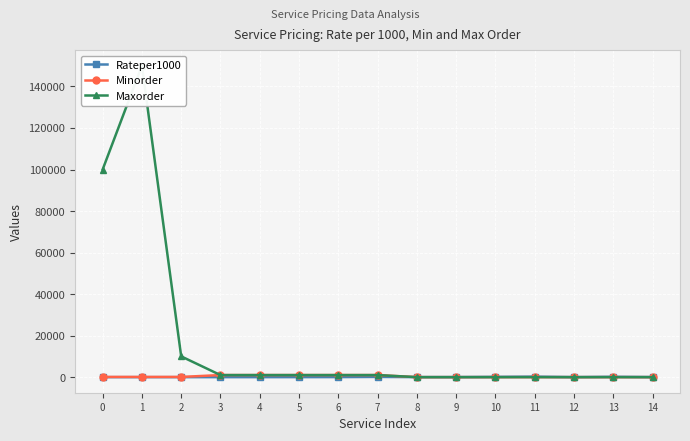

Is it true that Rateper1000 equals 40.0 at 14?

True